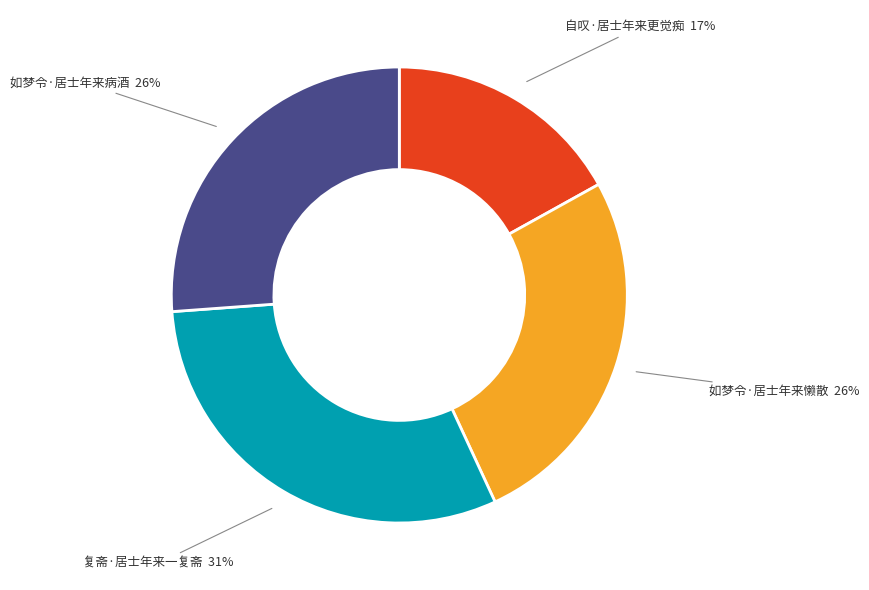

Combined, do 如梦令·居士年来病酒 and 复斋·居士年来一复斋 account for over 50%?

Yes